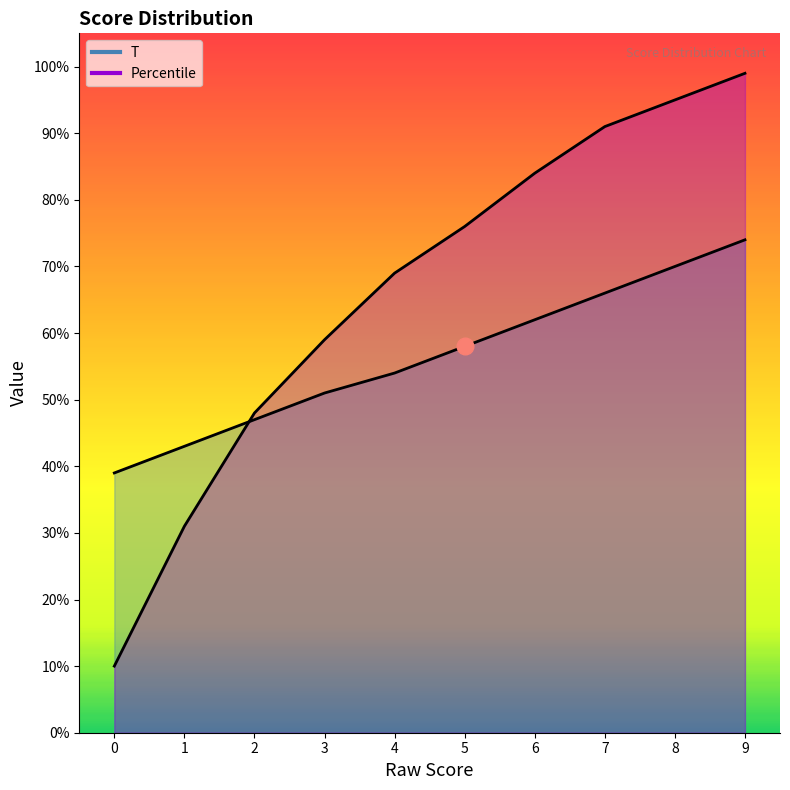

True or false: T and Percentile intersect in this chart.

True